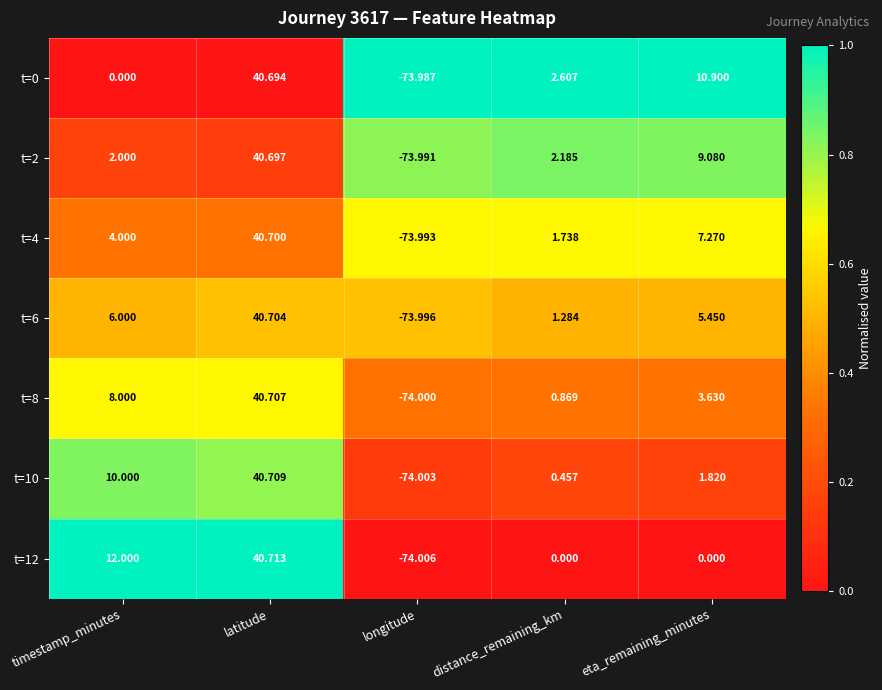

At how many categories does at least one series exceed 0?

4